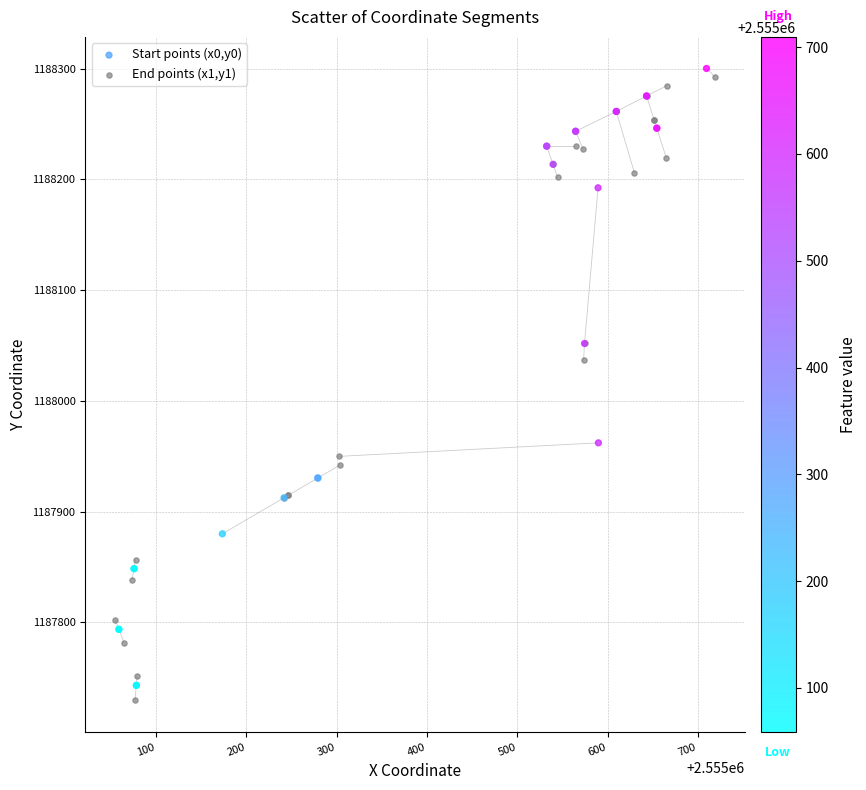

What are all the series names shown in the legend?

Start points (x0,y0), End points (x1,y1)